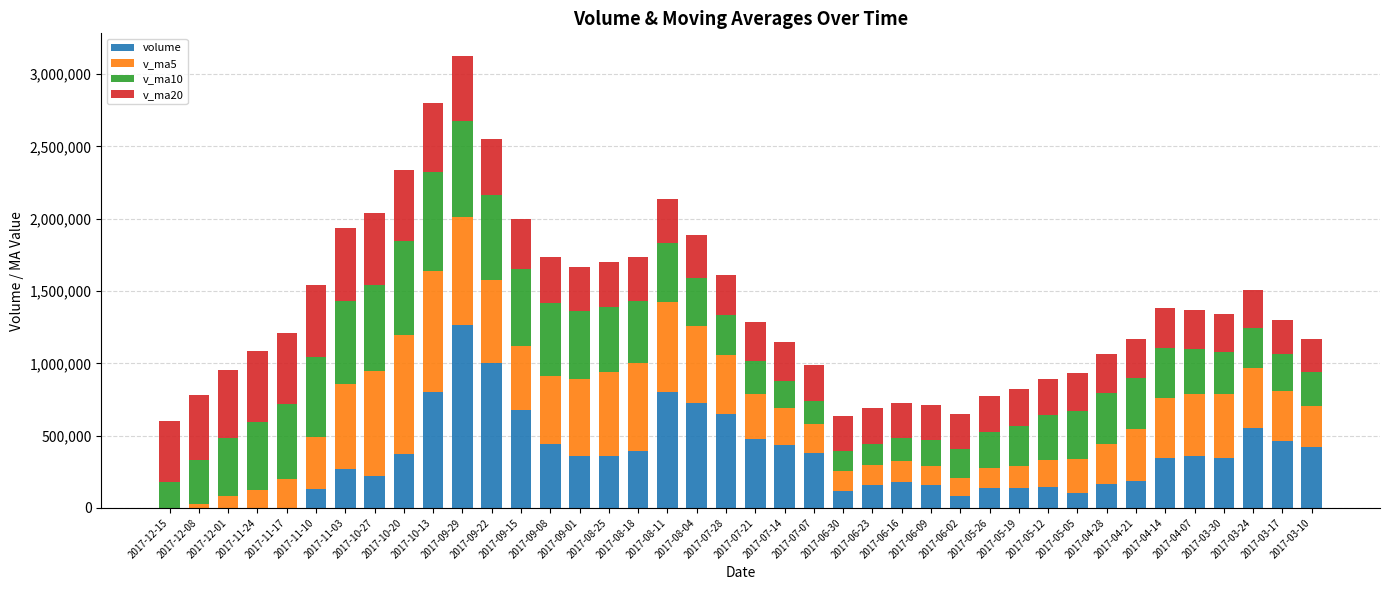

What is the highest value of the volume series?

1261835.8